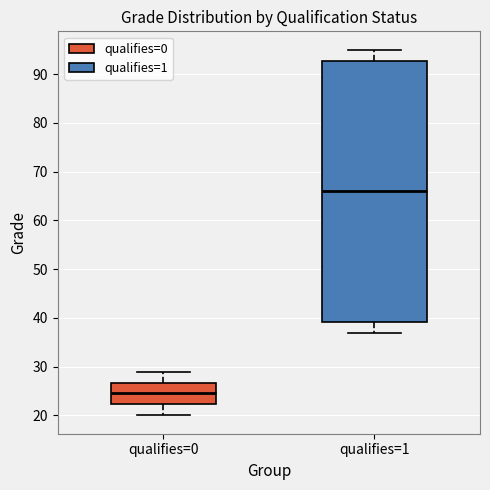

Comparing the boxes themselves (not the whiskers), which one is the tallest?

qualifies=1